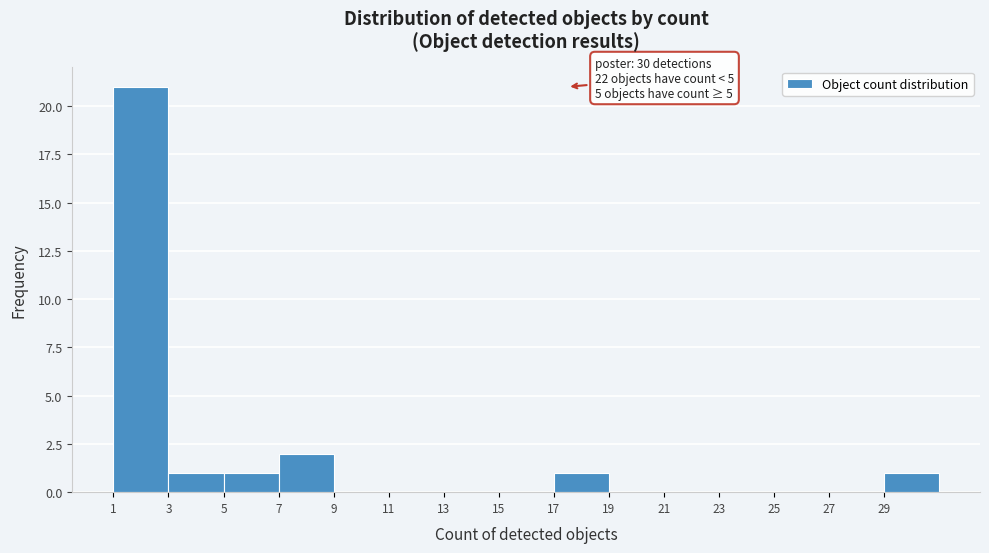

Reading left to right, transcribe all the data shown in this chart.

1=21	3=1	5=1	7=2	9=0	11=0	13=0	15=0	17=1	19=0	21=0	23=0	25=0	27=0	29=1